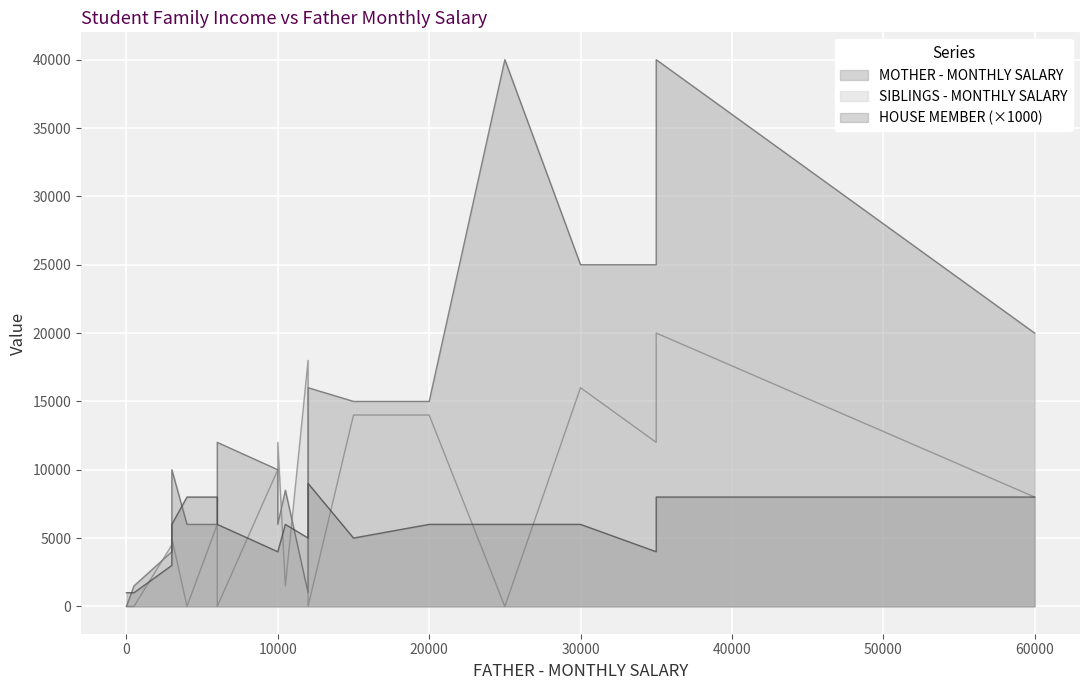

Read the MOTHER - MONTHLY SALARY value at 15000, to the nearest 10.

15000